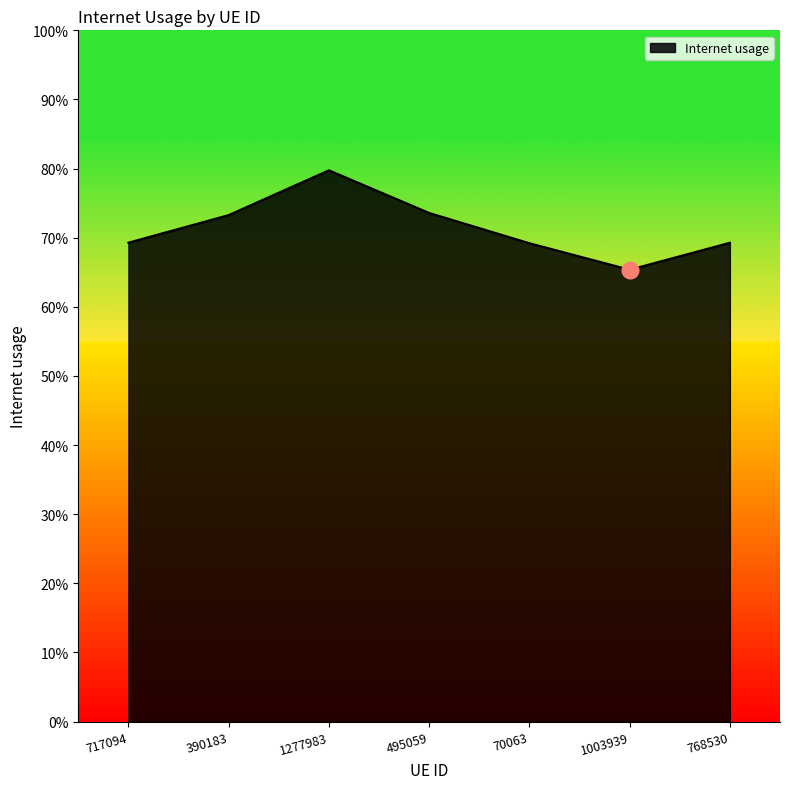

Is this an area chart (filled region under the line)?

Yes